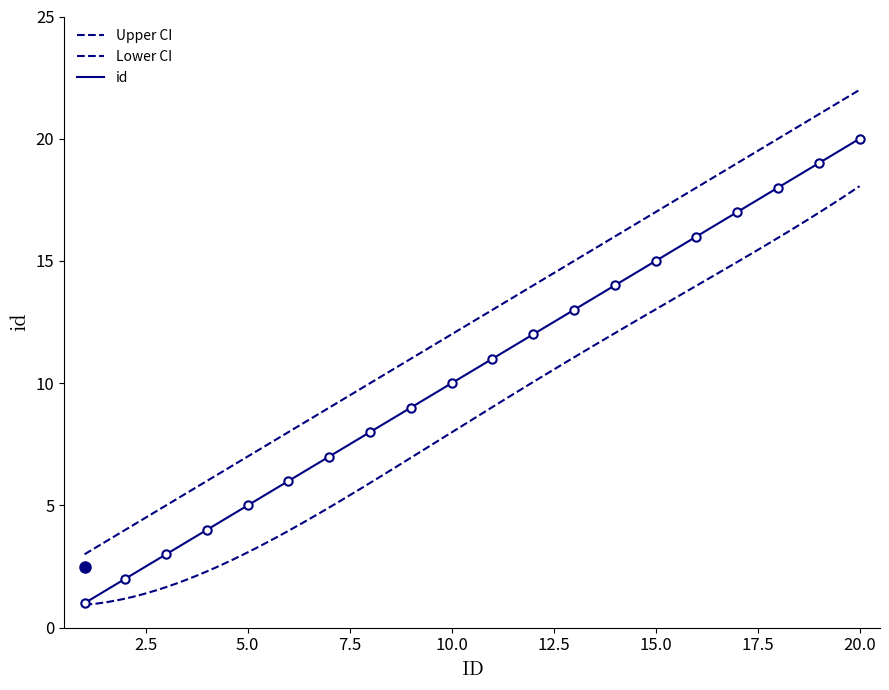

What is the value of the upper point at the 11th from the left?

13